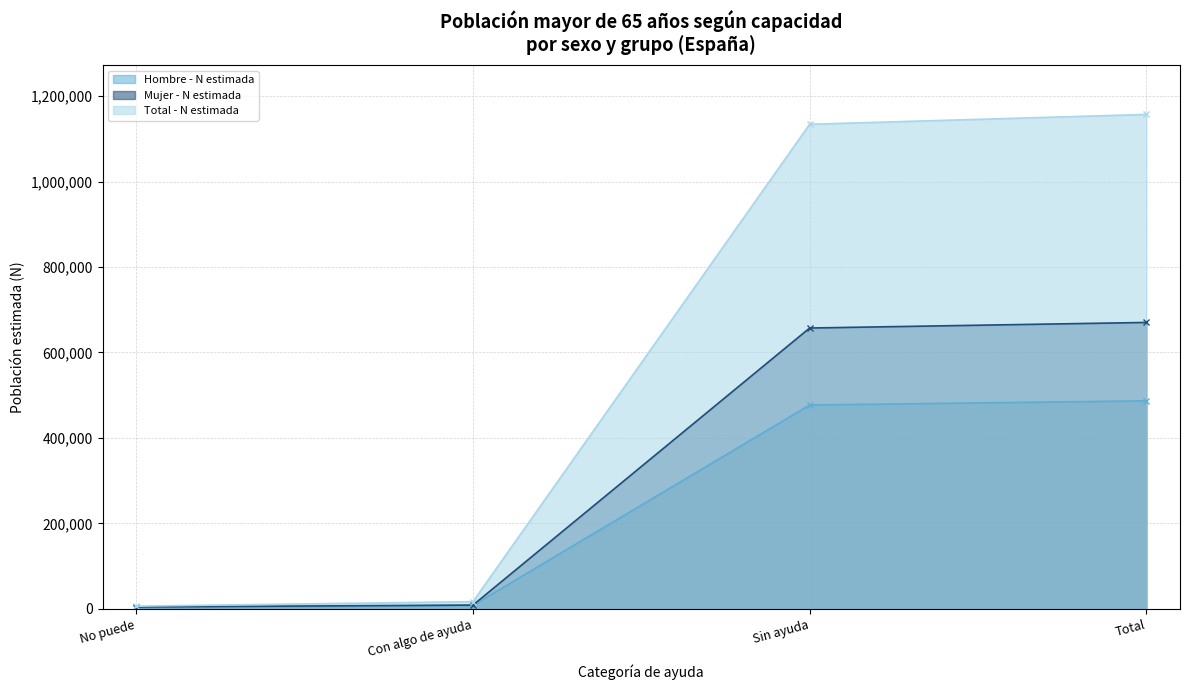

Rank the series at Con algo de ayuda from highest to lowest value.

Total - N estimada, Mujer - N estimada, Hombre - N estimada